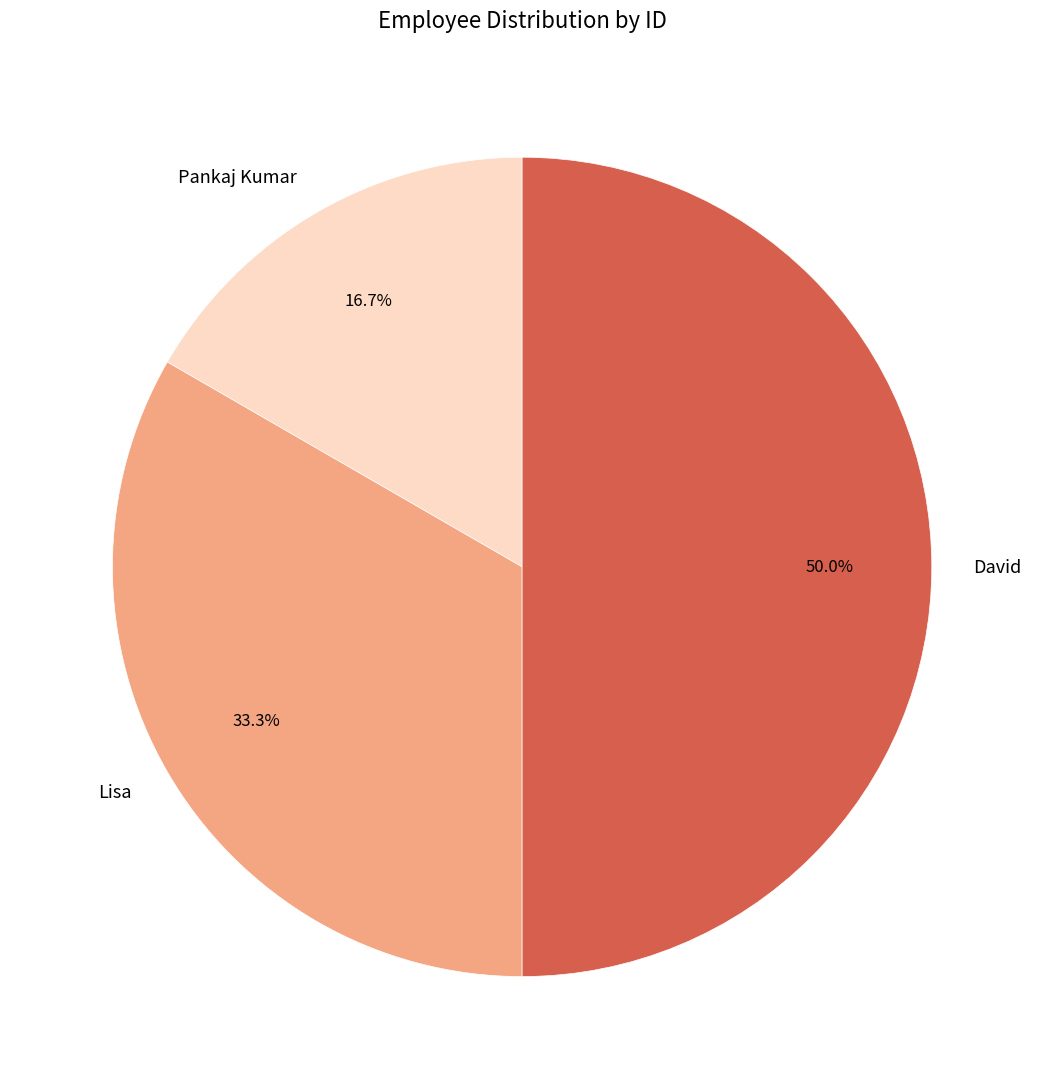

Is Lisa the majority of the pie?

No